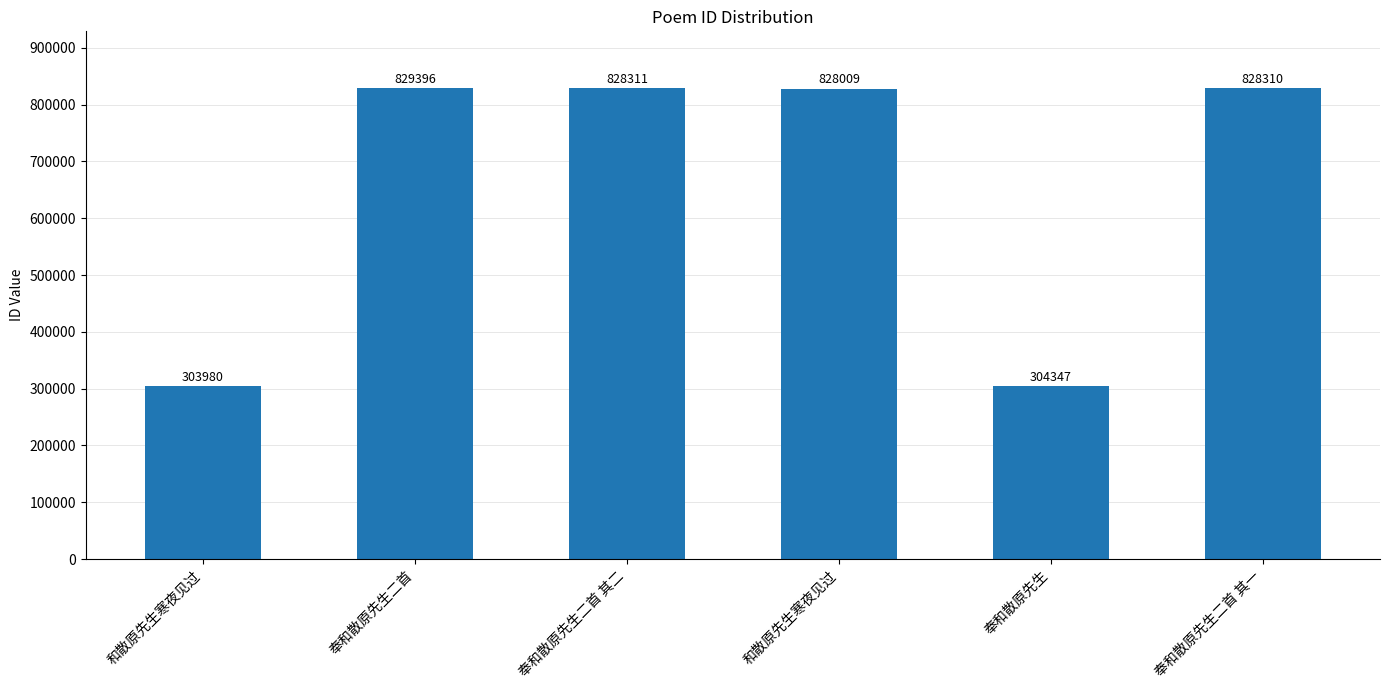

List the labels in order of value, smallest first.

和散原先生寒夜见过, 奉和散原先生, 和散原先生寒夜见过, 奉和散原先生二首 其一, 奉和散原先生二首 其二, 奉和散原先生二首